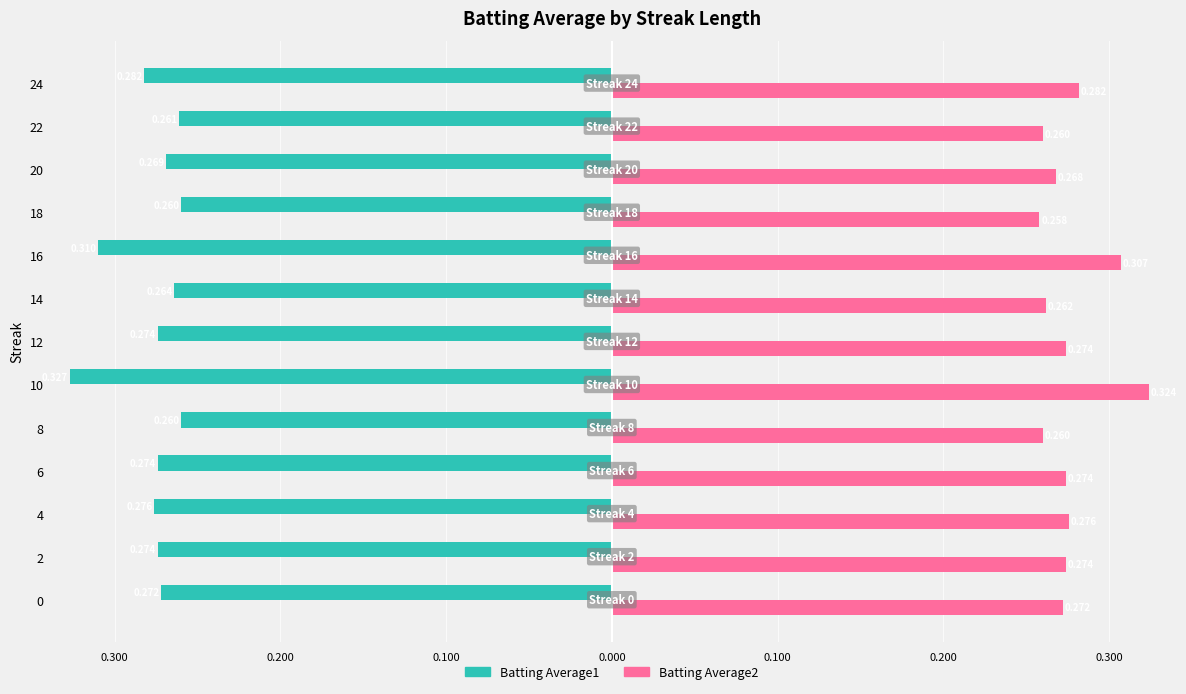

At how many categories does at least one series exceed 0?

13